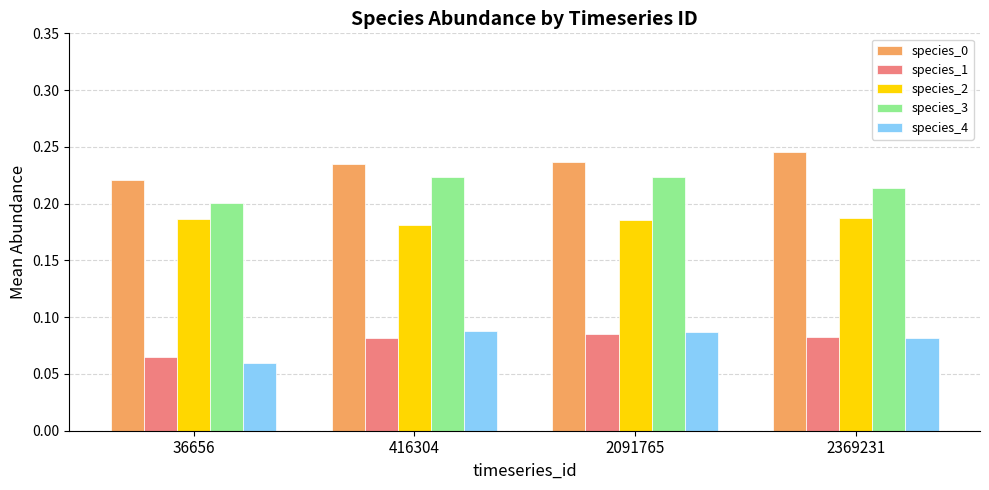

Which series has the largest total across all categories?

species_0